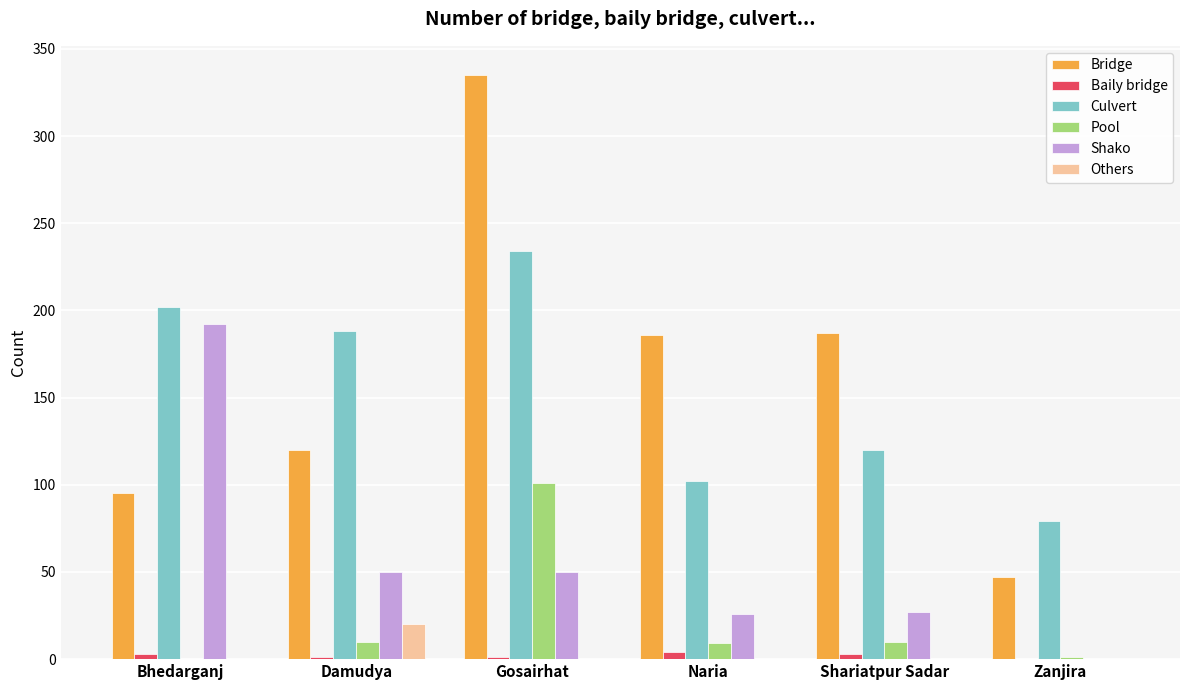

Which category has the highest value across all series?

Gosairhat